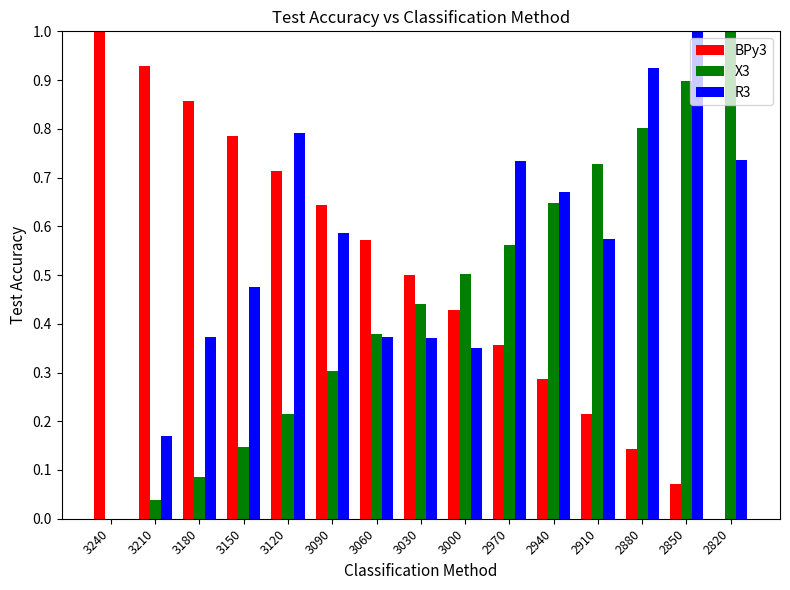

What is the sum of the BPy3 values at 3240 and 3120?

1.7